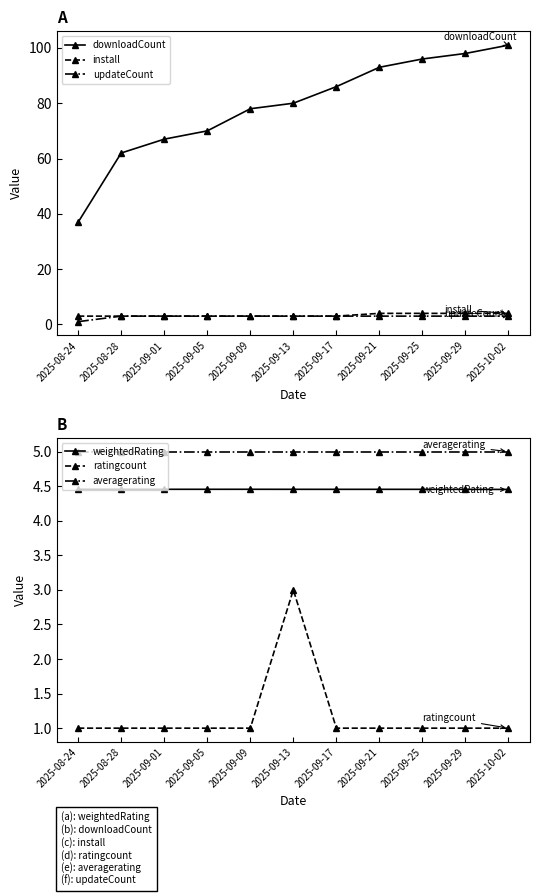

What is the value of the weightedRating point at the 3rd from the left?

4.5